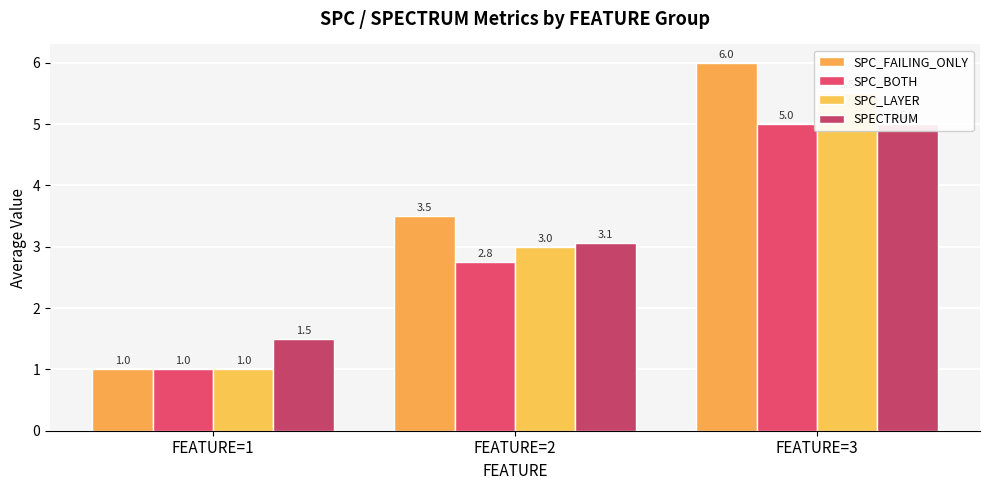

Which category has the lowest value in the SPC_FAILING_ONLY series?

FEATURE=1